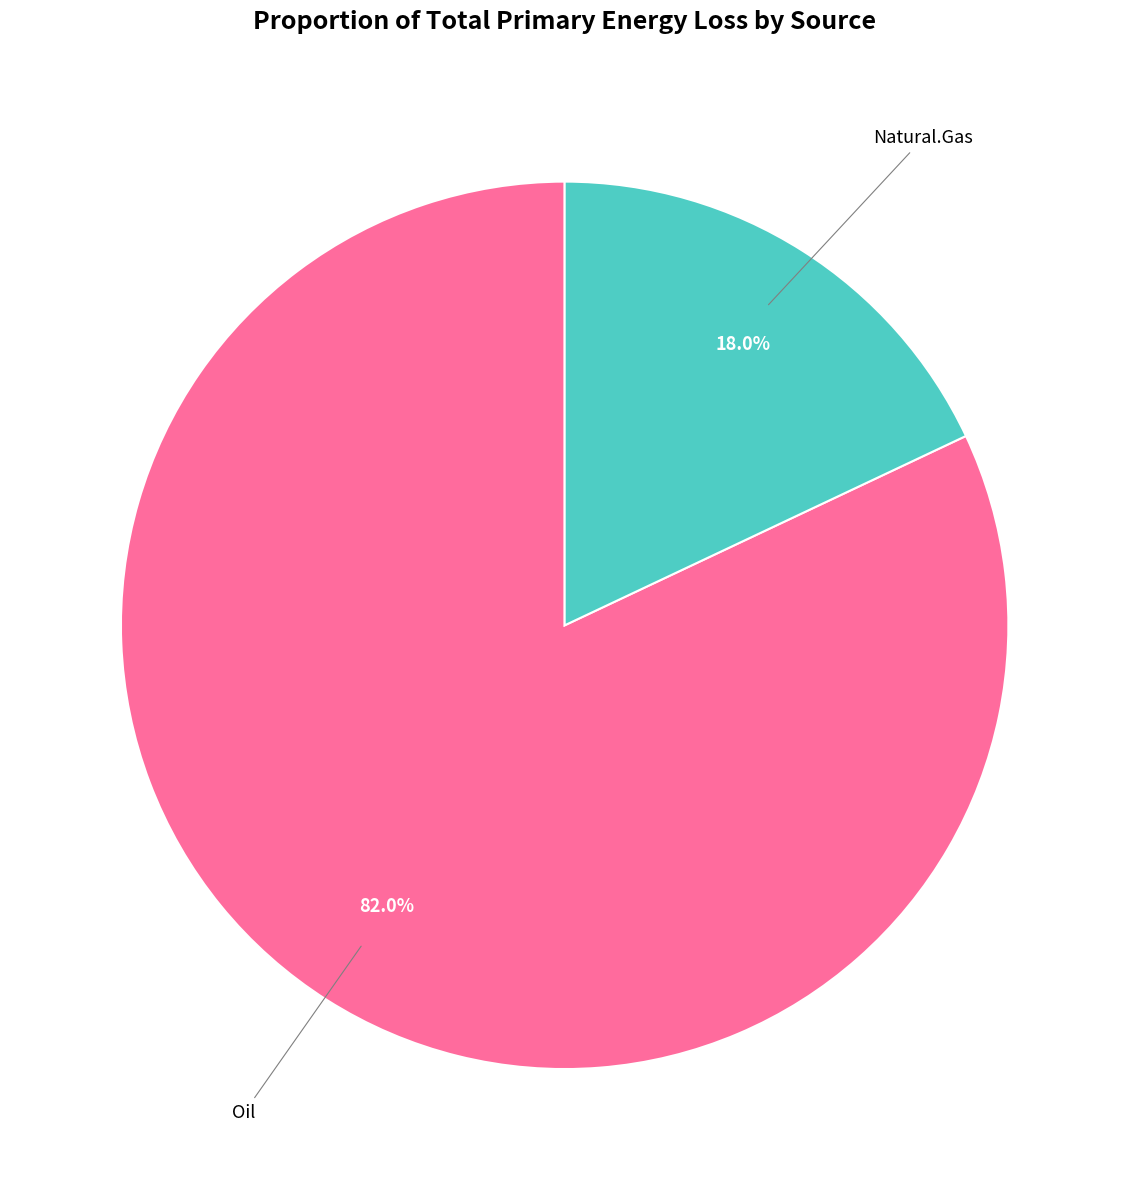

To the nearest percent, what is the difference between the largest and smallest slice percentages?

64%